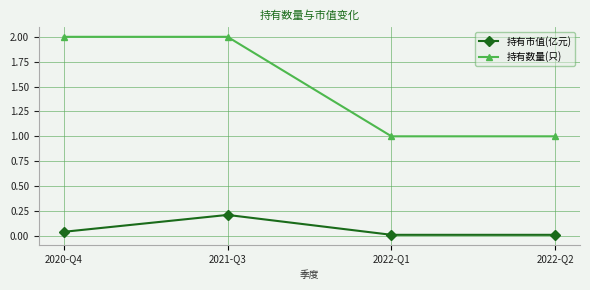

True or false: 持有数量(只) has more than 2 interior local peaks.

False